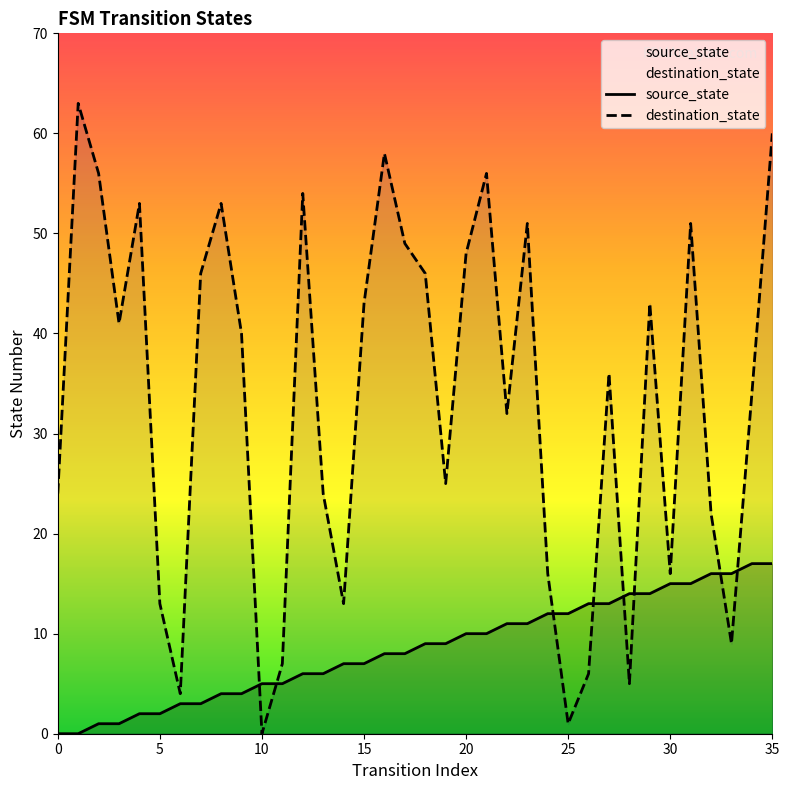

Which series has the largest total across all categories?

destination_state